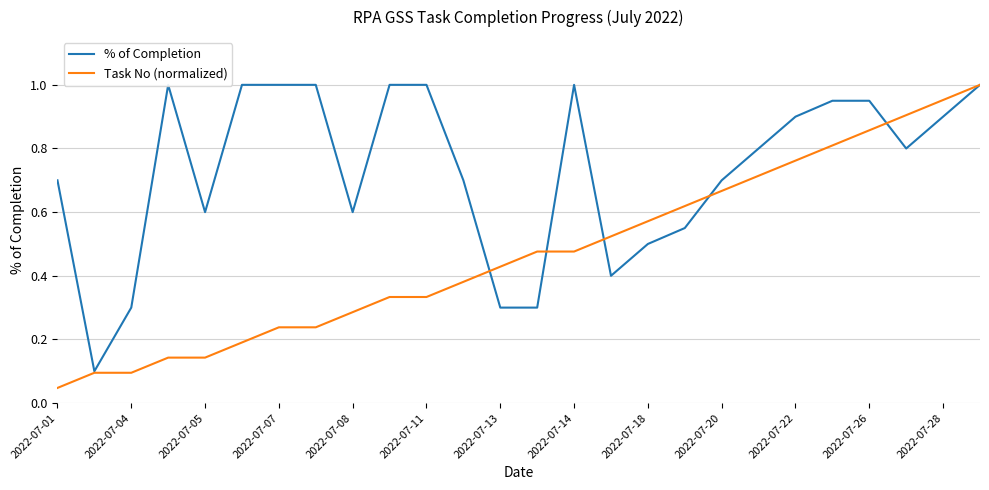

How many intersections are there between Task No (normalized) and % of Completion?

5